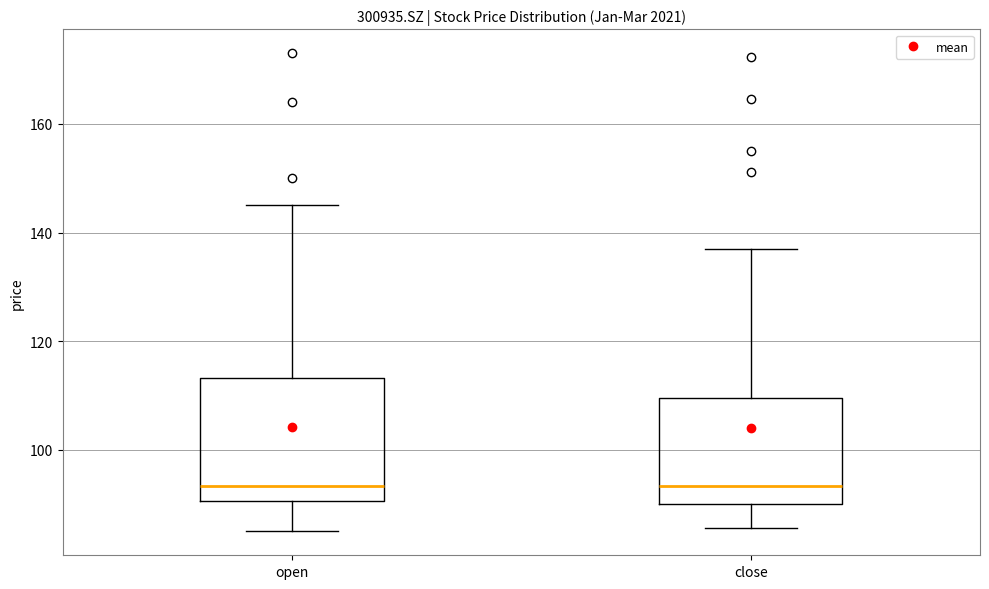

Reading left to right, read every box against the y-axis: the position of its median line, the range the box covers, and the ends of its whiskers. The values are not printed on the chart, so give them approximately, as read against the axis.

open: median 94, box 90 to 114, whiskers 86 to 146
close: median 94, box 90 to 110, whiskers 86 to 138